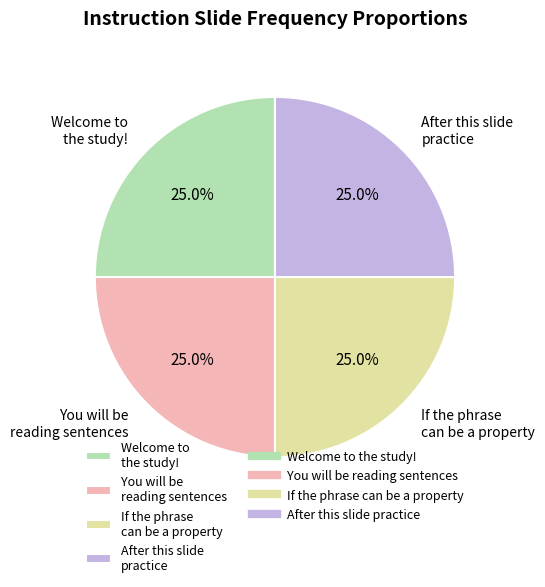

What percentage do Welcome to the study! and After this slide practice together represent?

50.0%